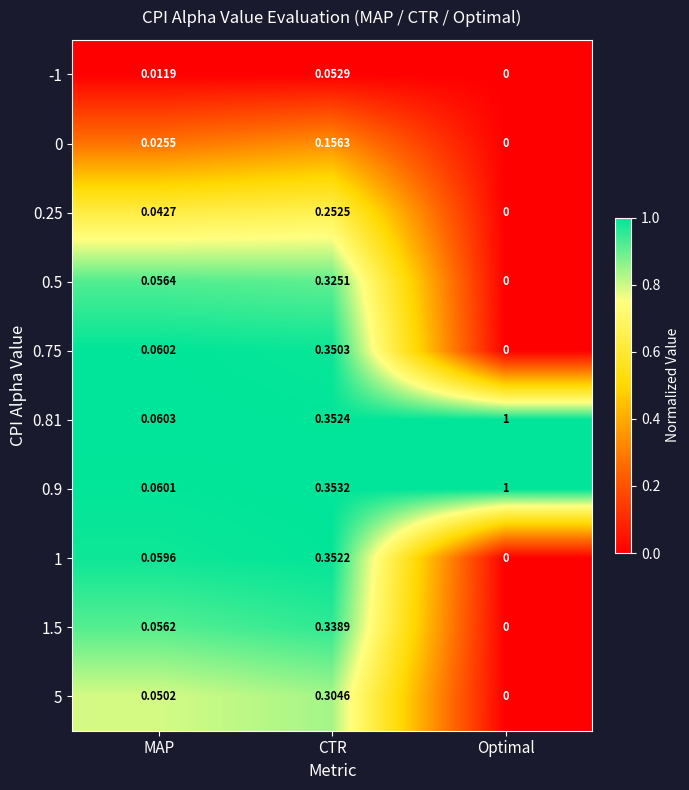

At which category is the sum across all series the highest?

CTR